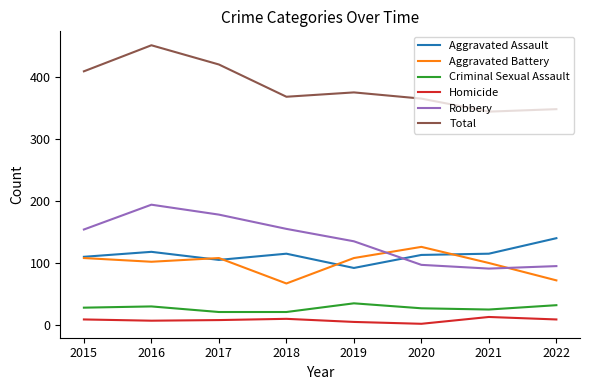

Count the number of data series in this chart.

6